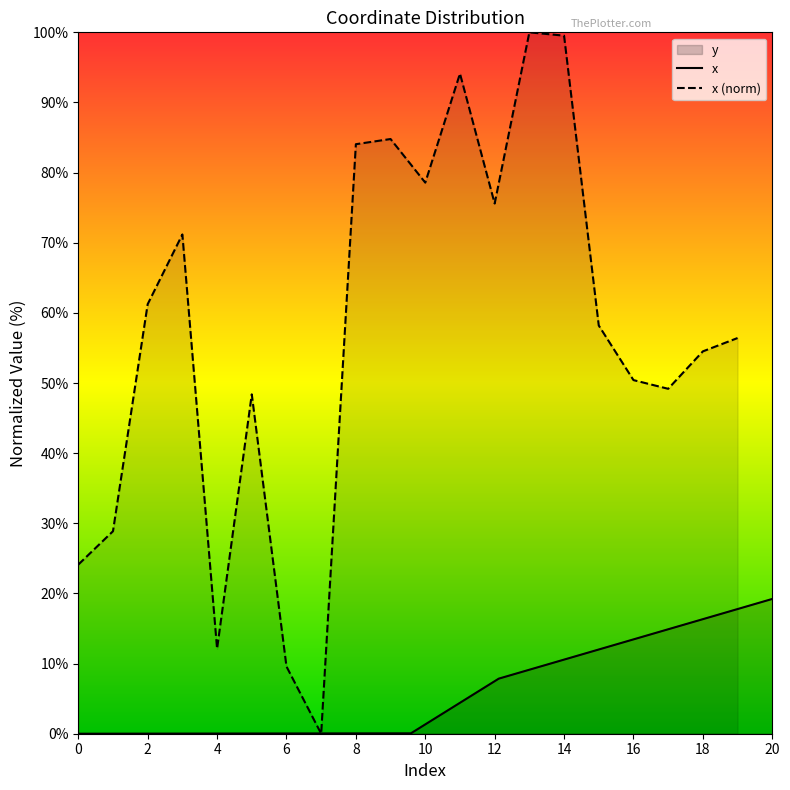

True or false: there are more than 0 points higher than both neighbors.

True